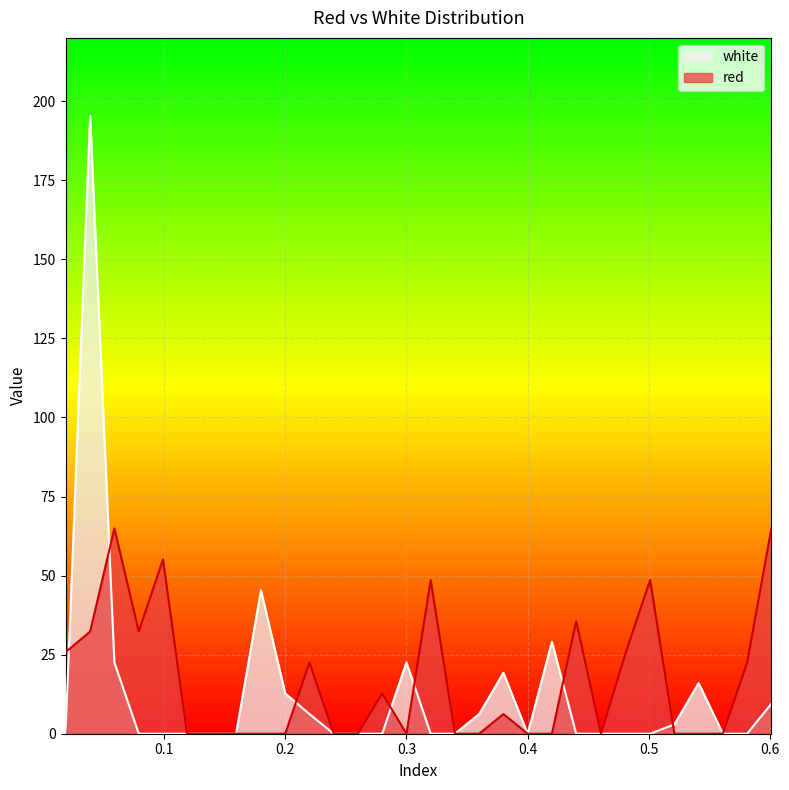

List the series in order of their peak value, lowest first.

red, white